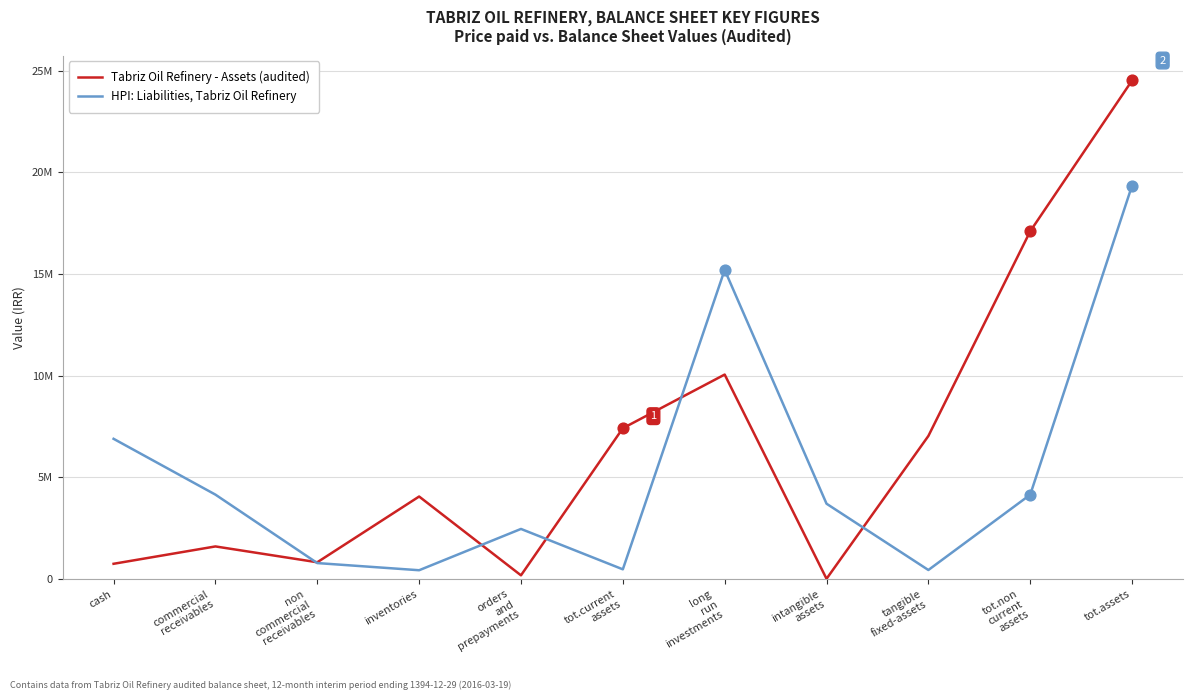

At how many categories does at least one series exceed 18494327?

1